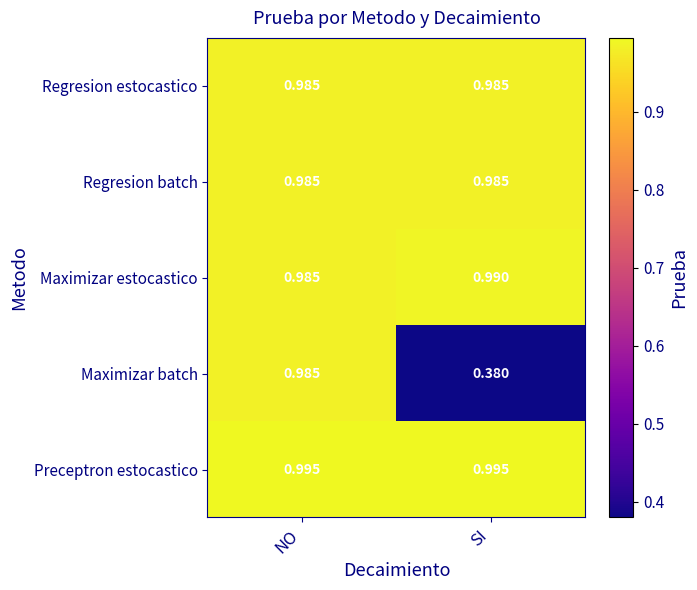

Where is Maximizar estocastico nearest to the value 0?

NO